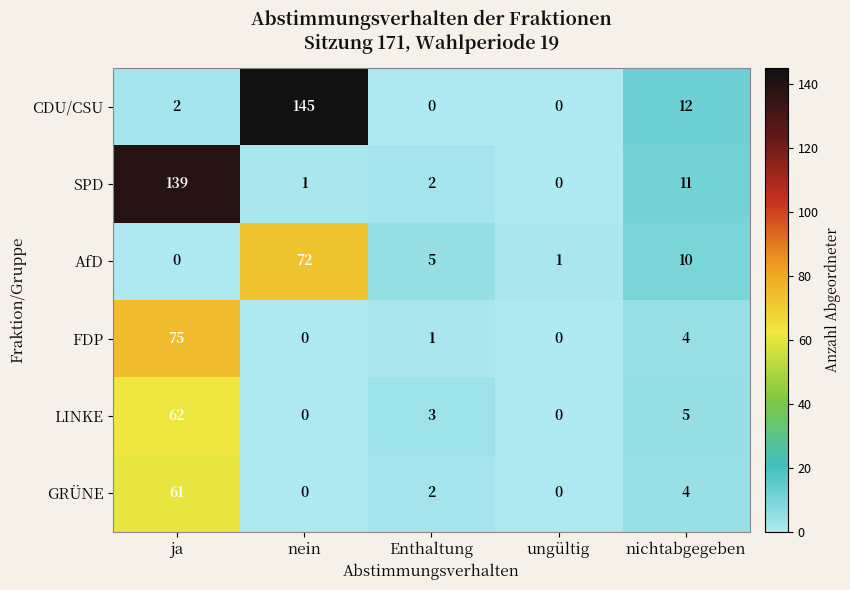

Rank the series by their maximum value, from lowest to highest.

GRÜNE, LINKE, AfD, FDP, SPD, CDU/CSU